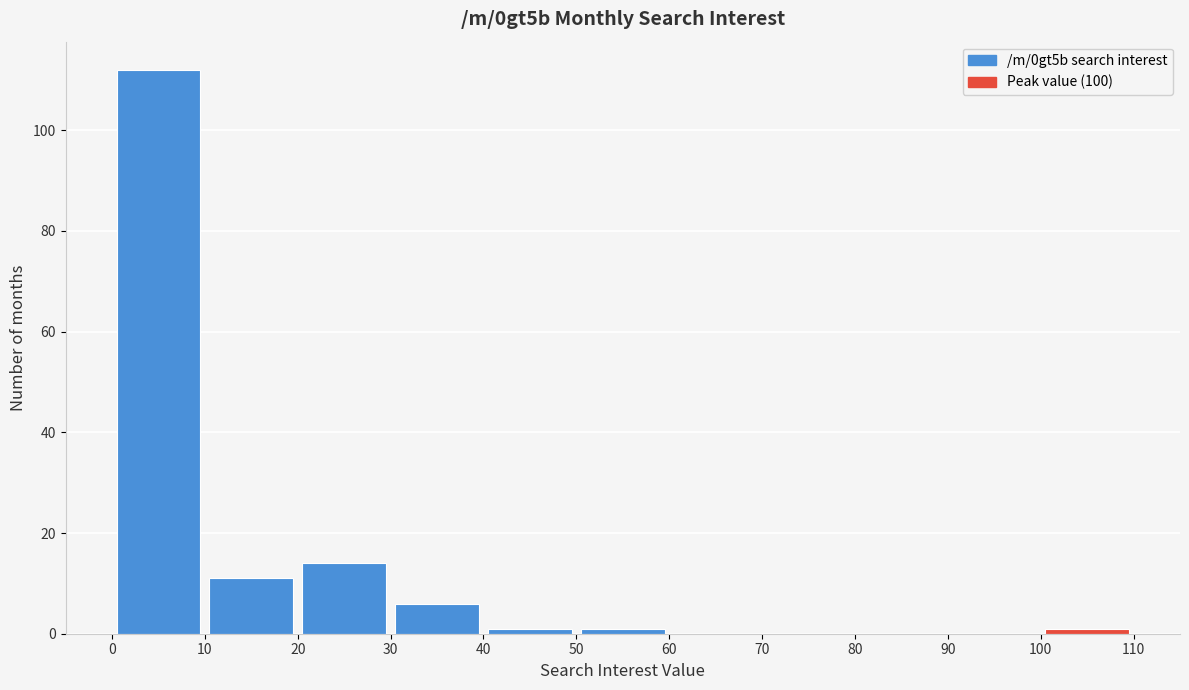

Reading left to right, list every bar in this chart as the range it spans on the x-axis followed by its height. The values are not printed on the chart, so give them approximately, as read against the axis.

0 to 10: 112
10 to 20: 12
20 to 30: 14
30 to 40: 6
40 to 50: under 2
50 to 60: under 2
60 to 70: 0
70 to 80: 0
80 to 90: 0
90 to 100: 0
100 to 110: under 2